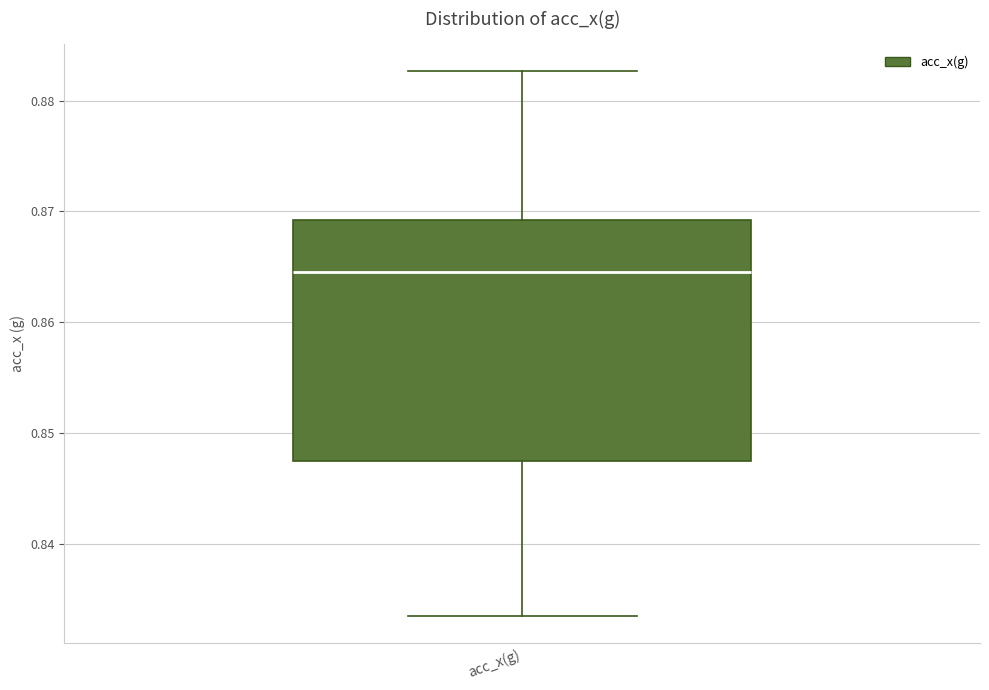

Transcribe this box plot: give where the median line is, the range the box spans, and where the two whiskers end, as read against the y-axis. The values are not printed on the chart, so give them approximately, as read against the axis.

median 0.864, box 0.847 to 0.869, whiskers 0.833 to 0.883